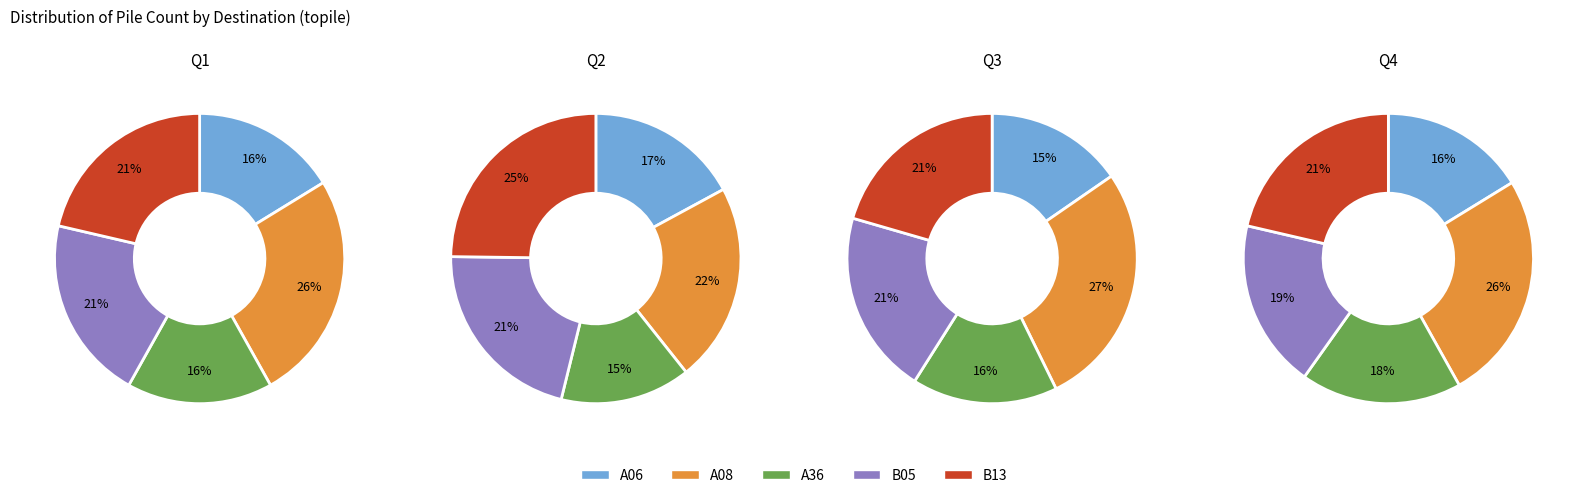

To the nearest percent, what portion does A36 represent?

16%